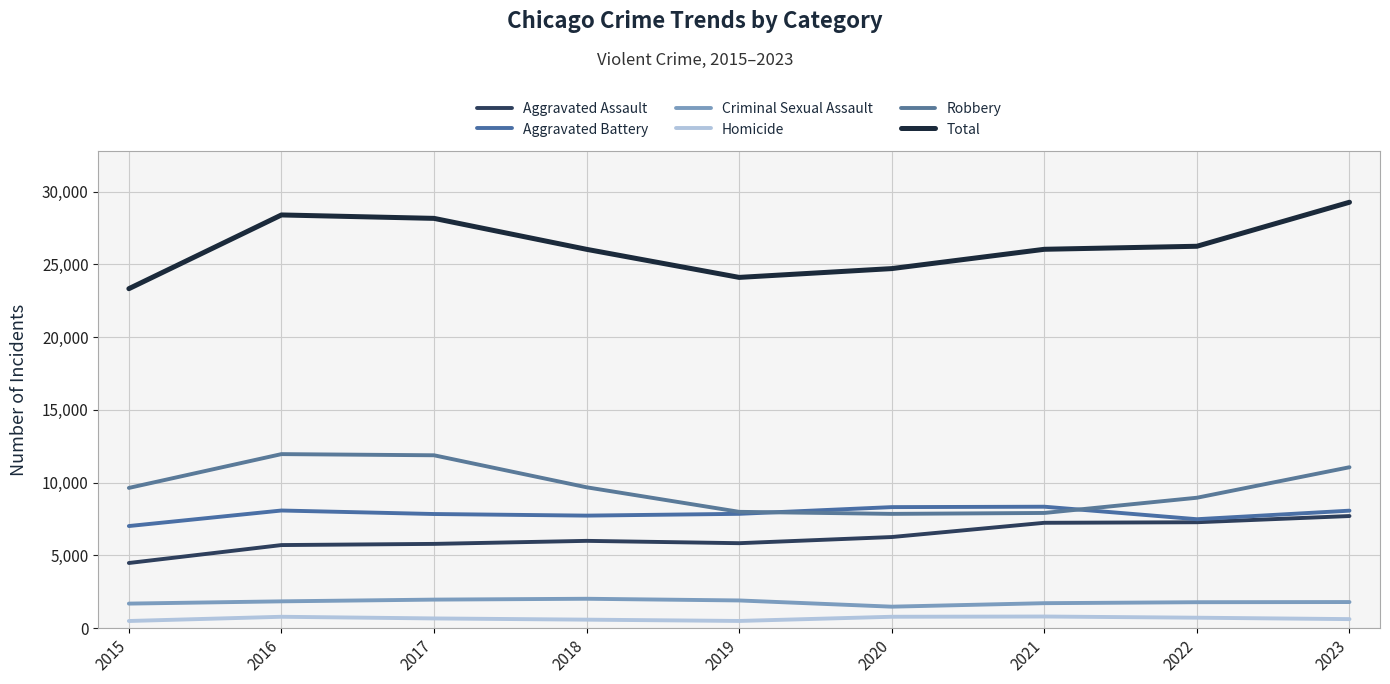

Between 2016 and 2020, which is larger?

2020